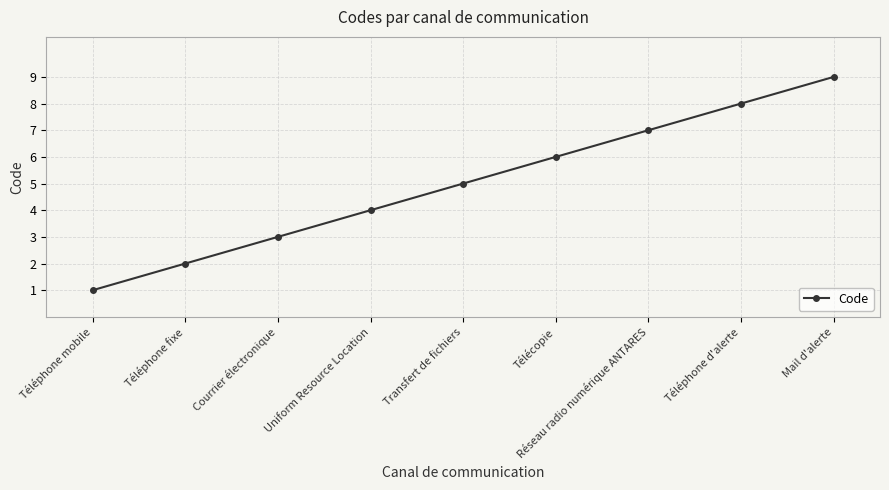

The value at Téléphone d'alerte is 8. True or false?

True